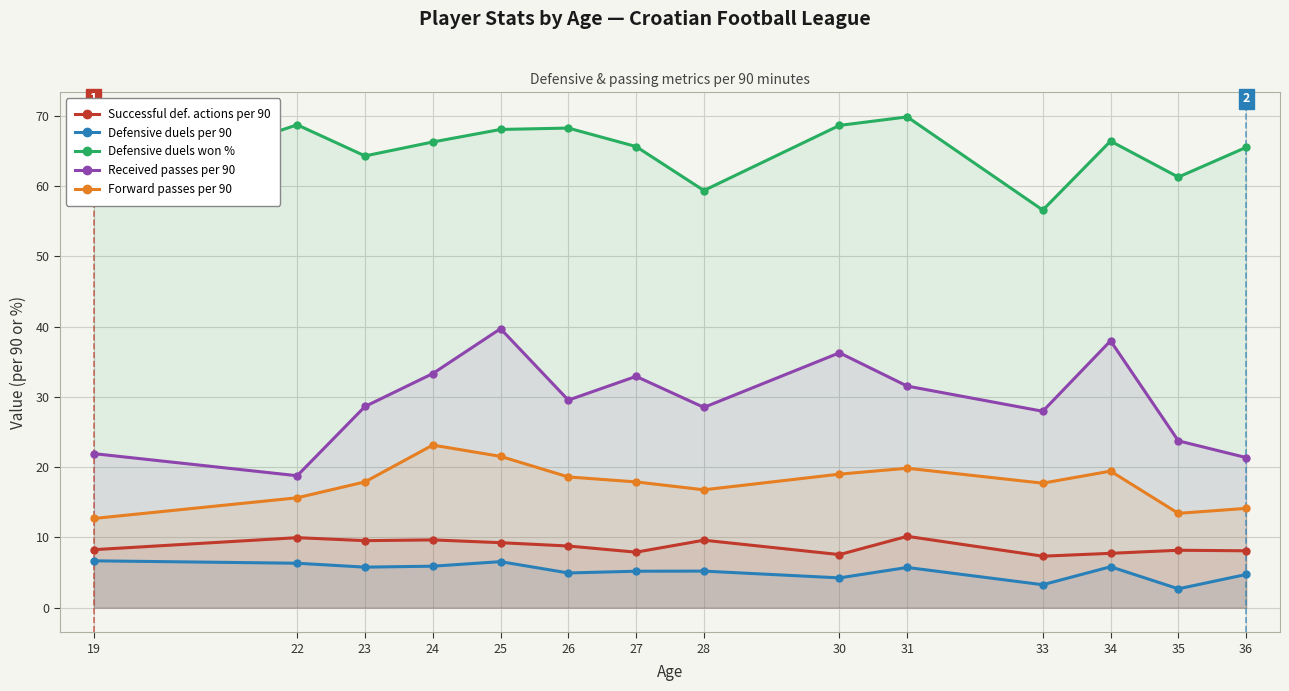

How many lines are shown in the chart?

5